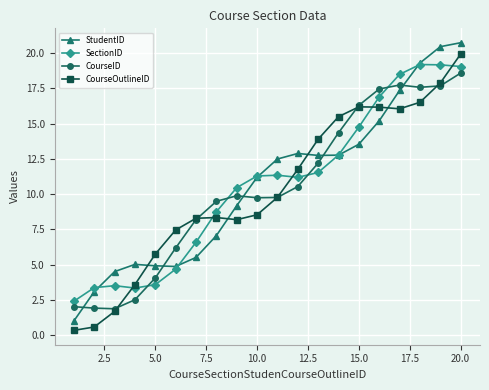

What is the value of the StudentID point at the 18th from the left?

19.3